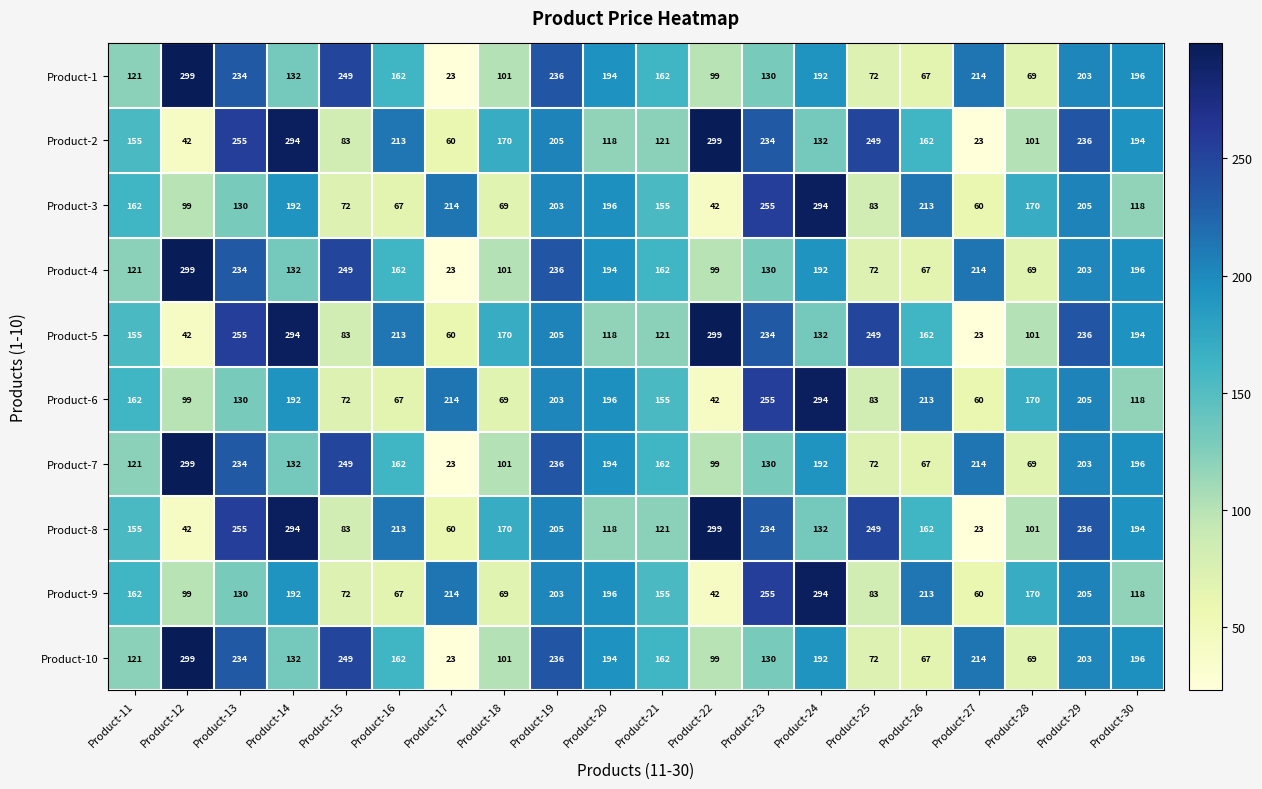

What is the minimum value shown in the chart?

23